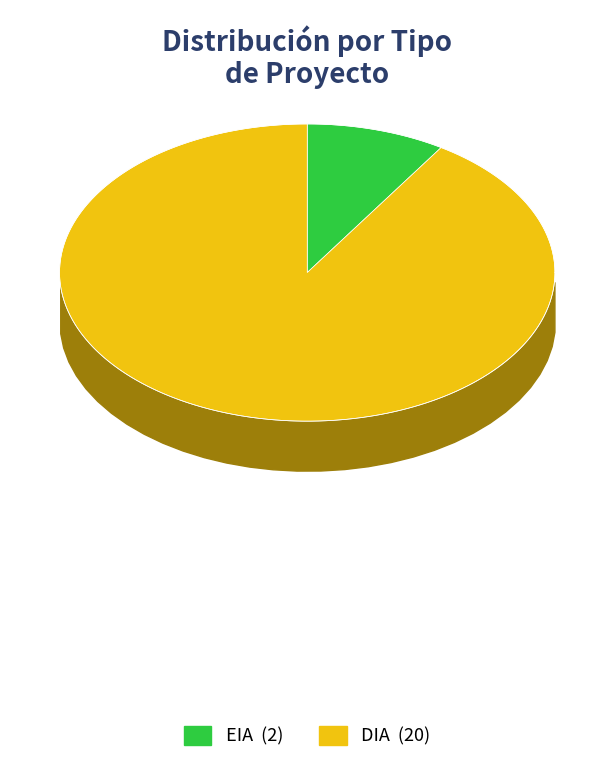

To the nearest percent, what portion does DIA represent?

91%